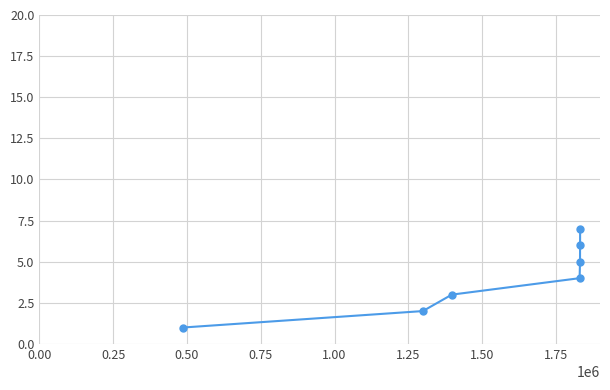

How many values are between 2 and 6?

5